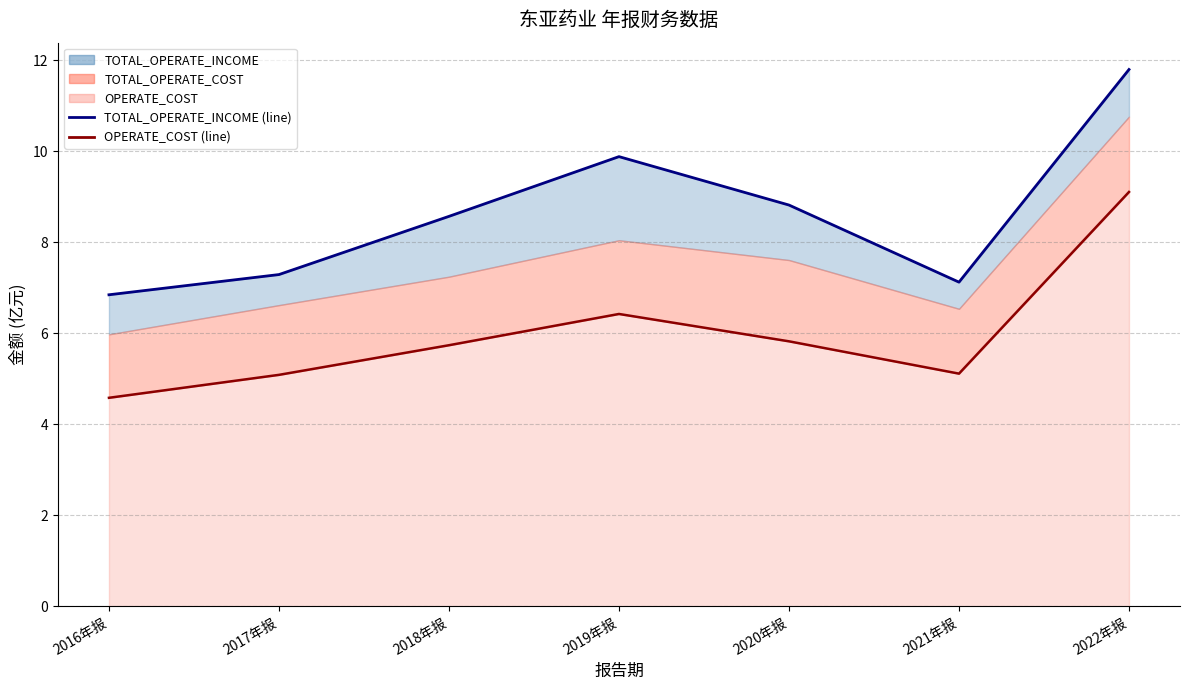

What is the approximate value of TOTAL_OPERATE_INCOME (line) at 2018年报?

8.6